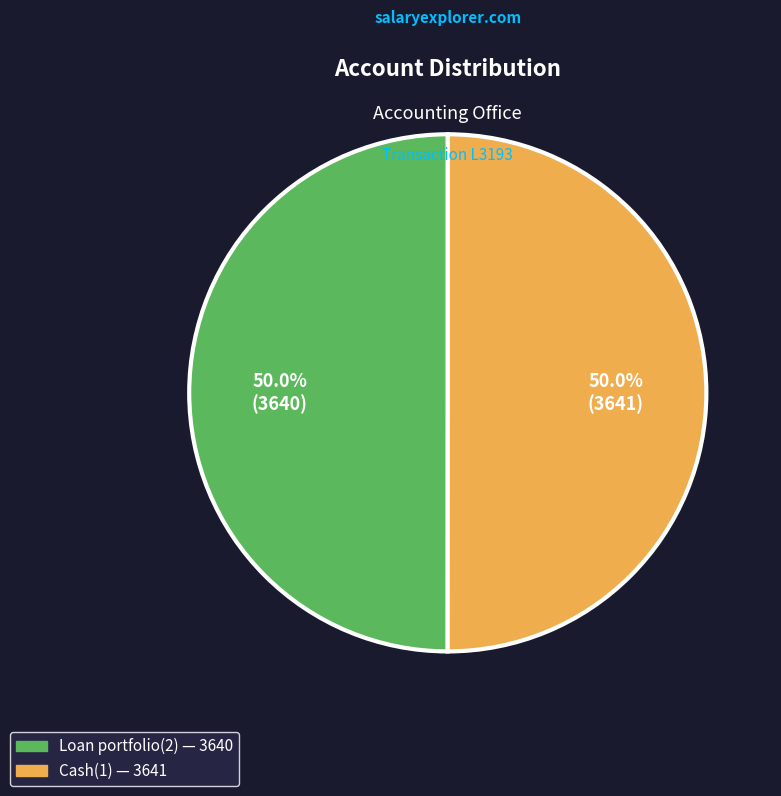

What is the total percentage of Cash(1) and Loan portfolio(2)?

100.0%